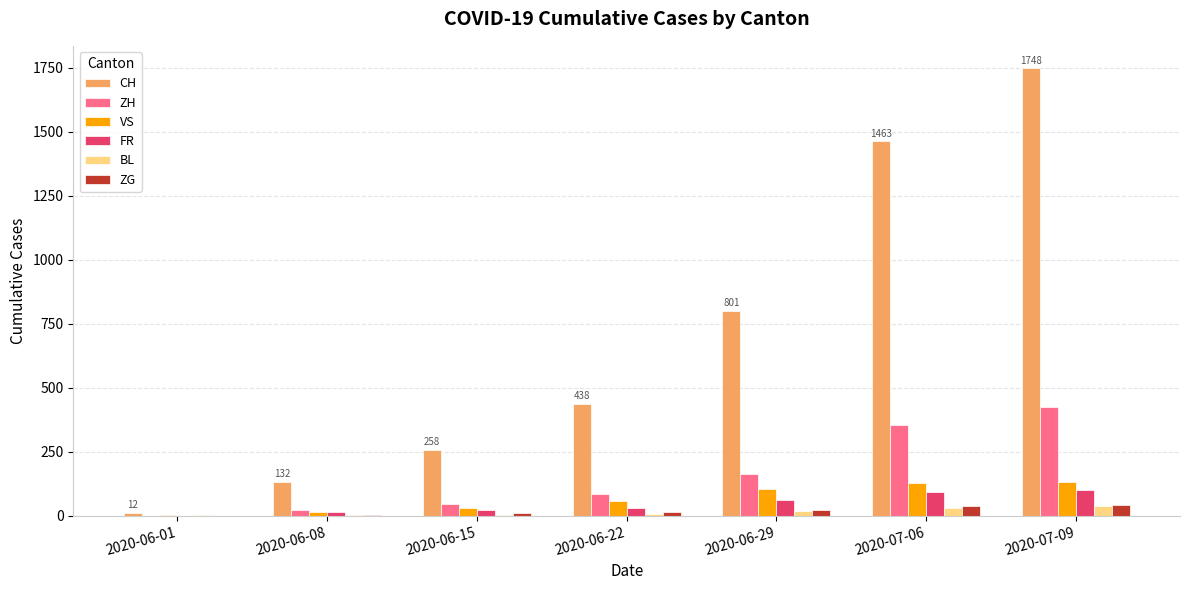

What is the highest value of the BL series?

38